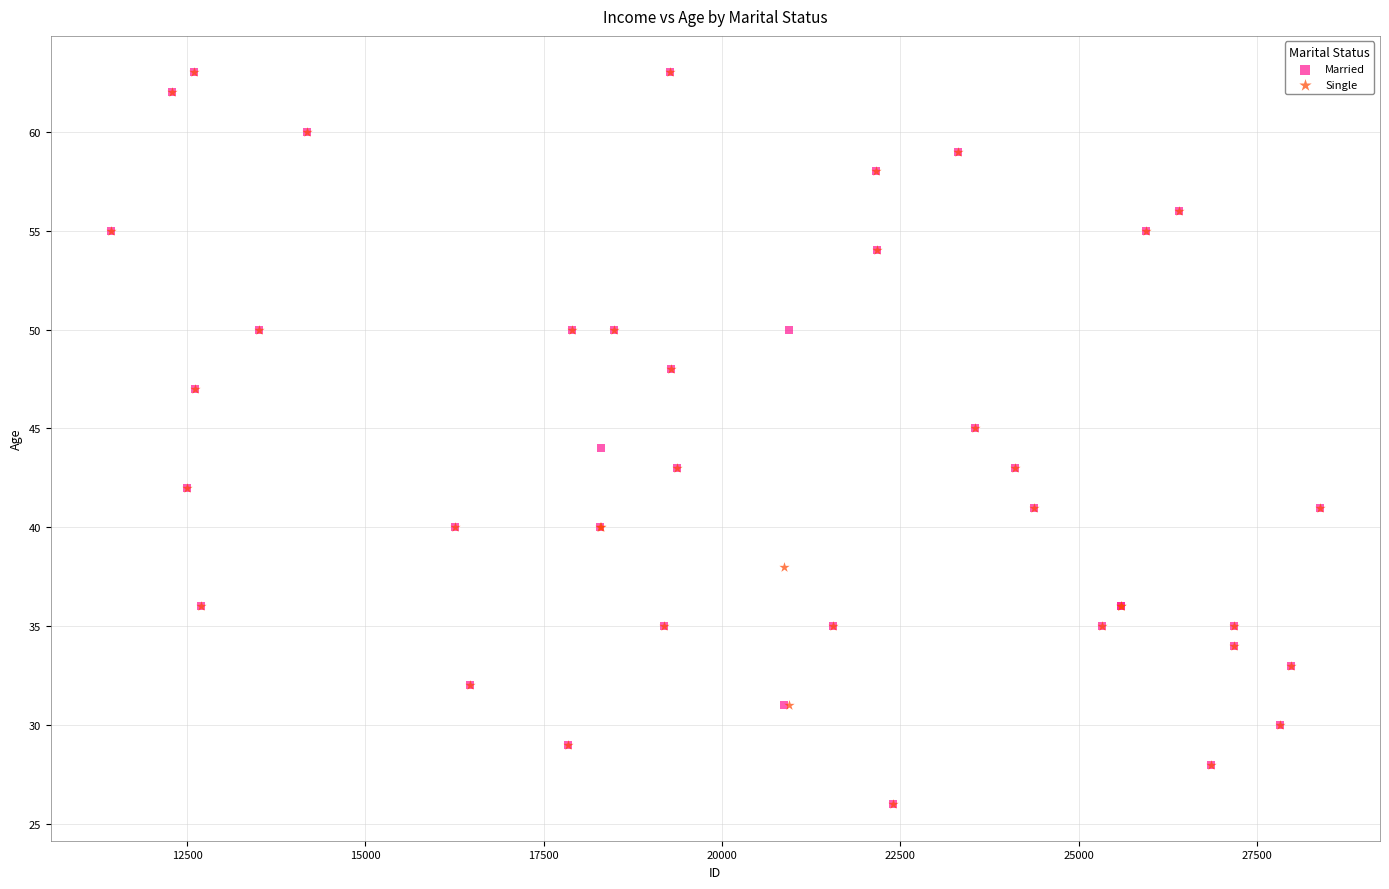

What are all the series names shown in the legend?

Married, Single